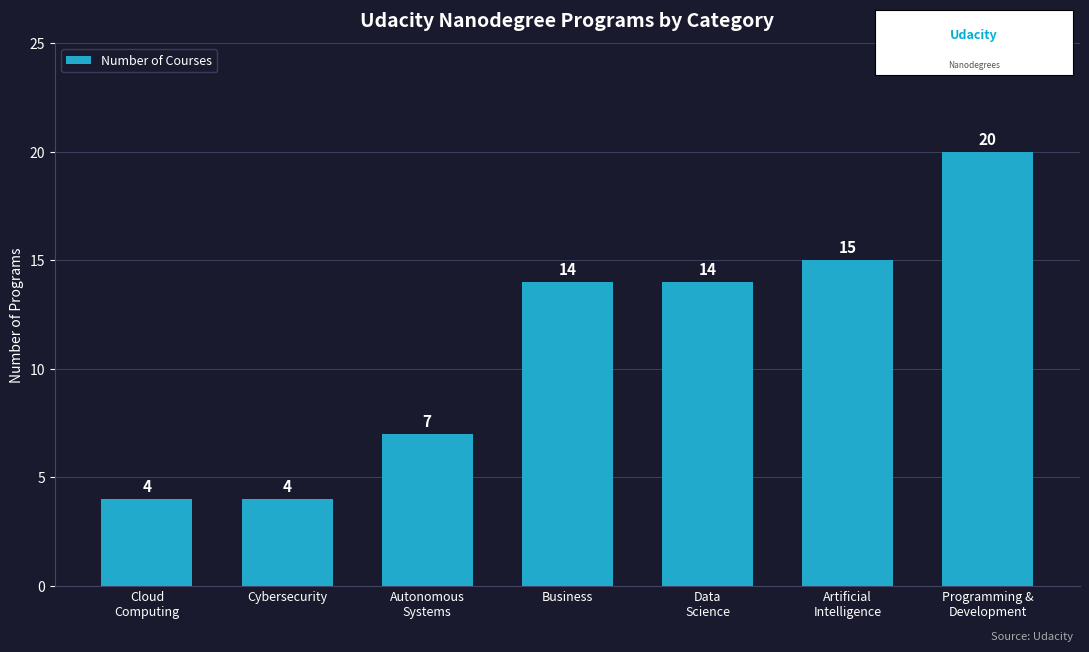

What is the sum of all values?

78